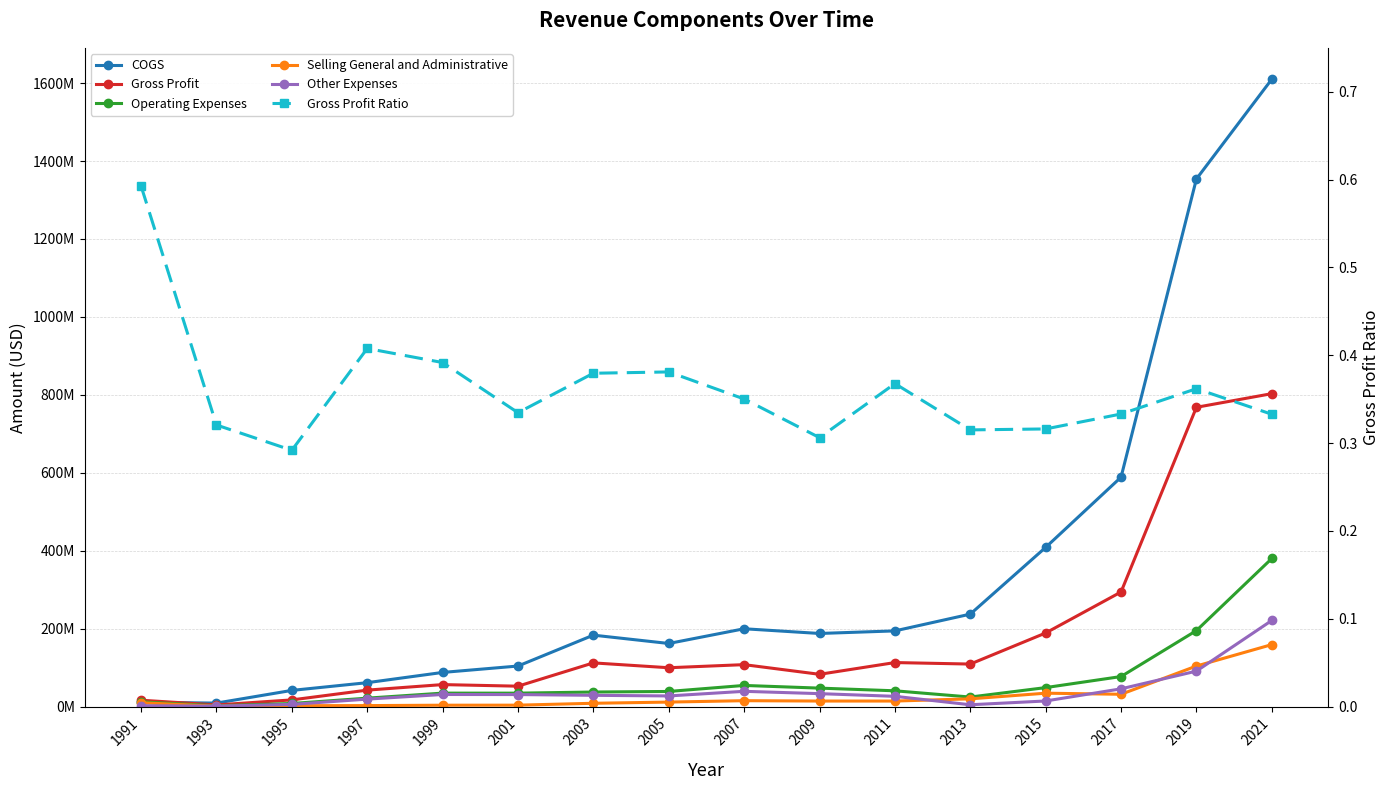

Is it true that Other Expenses equals 3678497.3 at 1991?

False